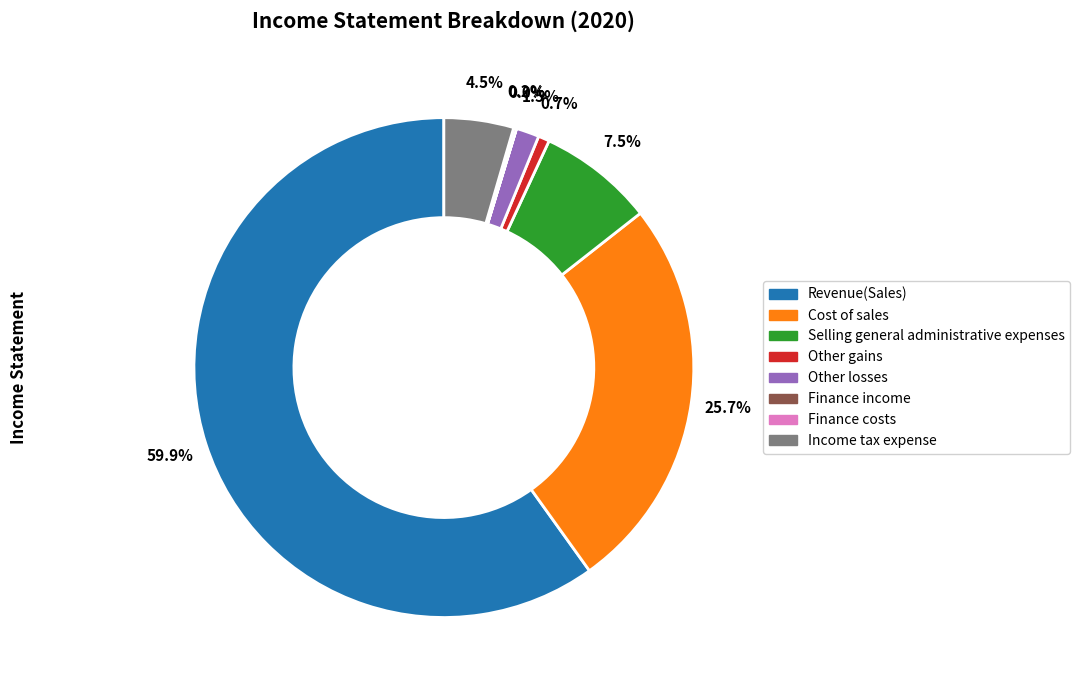

What percentage is the Revenue(Sales) slice, to the nearest percent?

60%